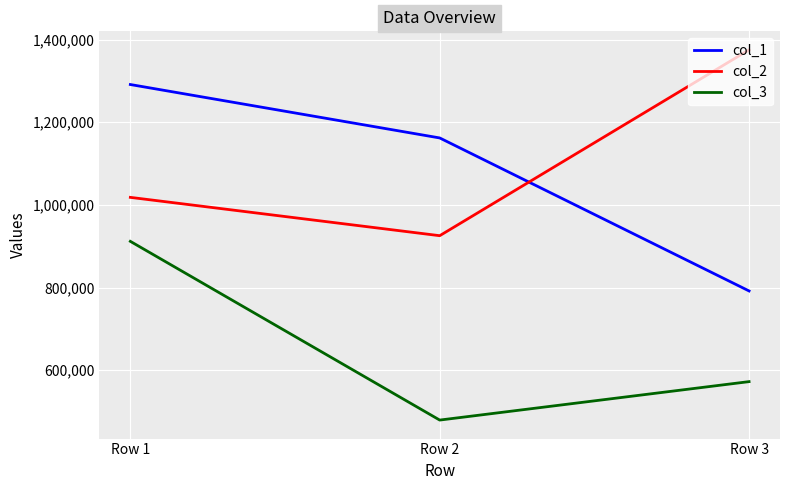

What is the average value of the col_3 series?

654682.5